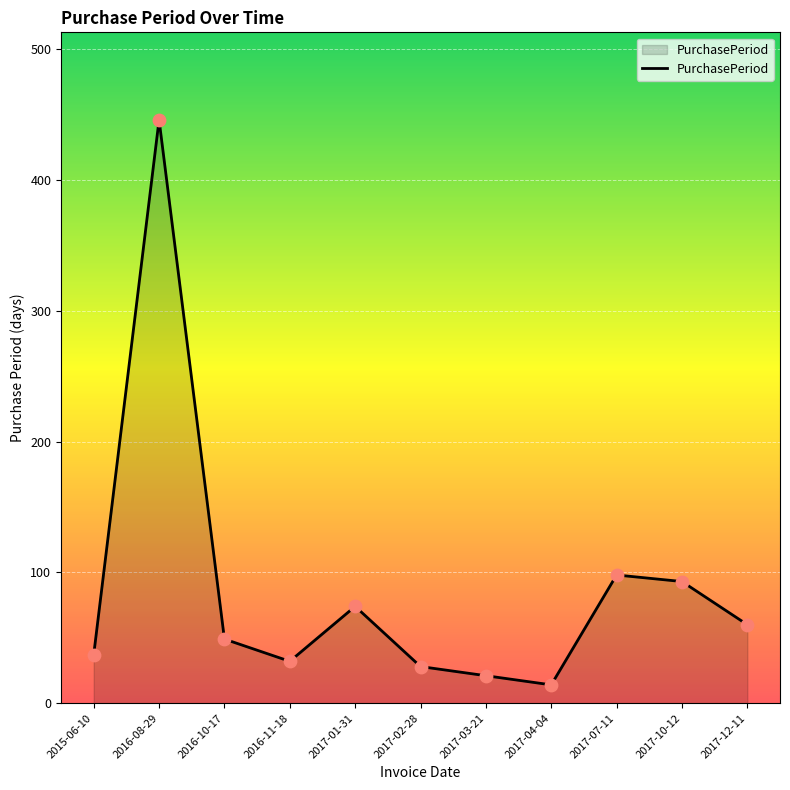

What is the change in value from 2017-01-31 to 2017-02-28?

-46